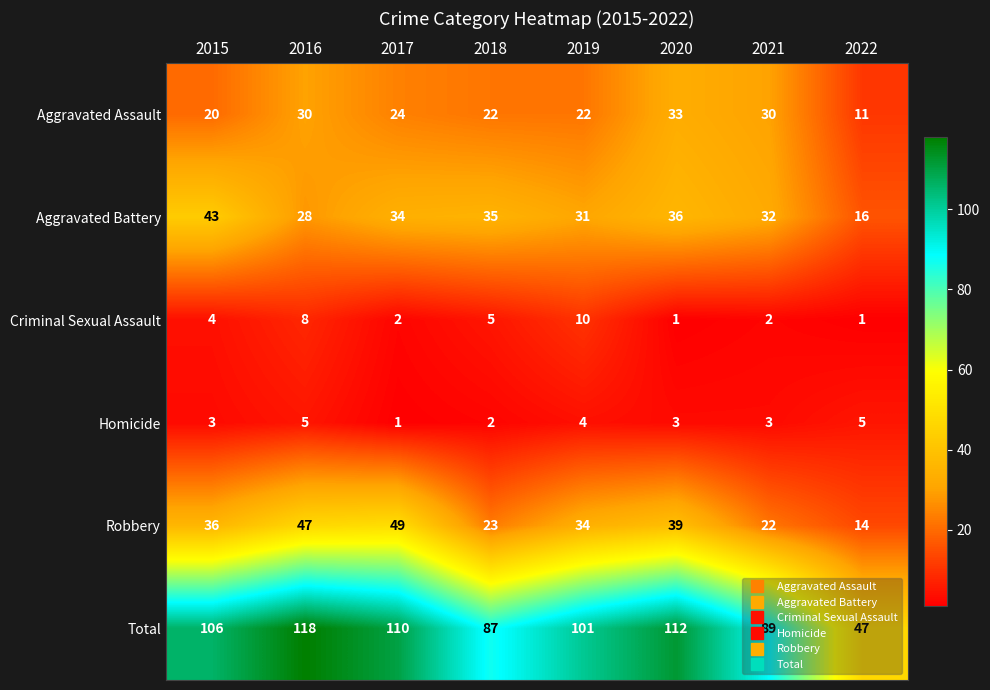

How many categories are shown in the chart?

8